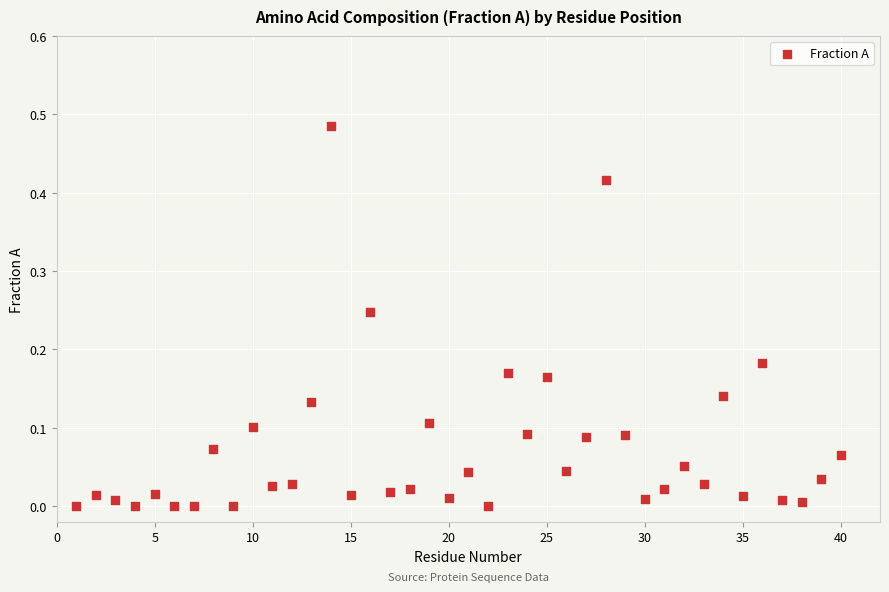

What is the range of X values (max minus min)?

39.0